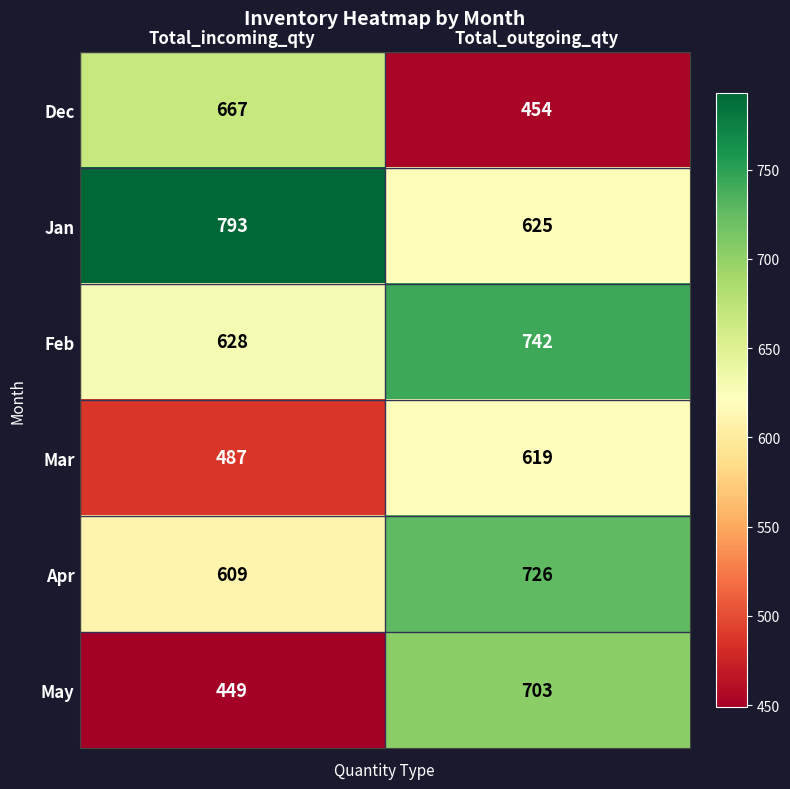

At which category does the chart reach its peak across all series?

Total_incoming_qty